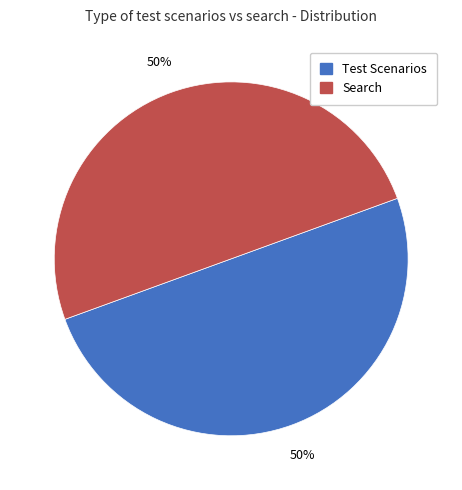

To the nearest percent, what is the combined percentage of Test Scenarios and Search?

100%